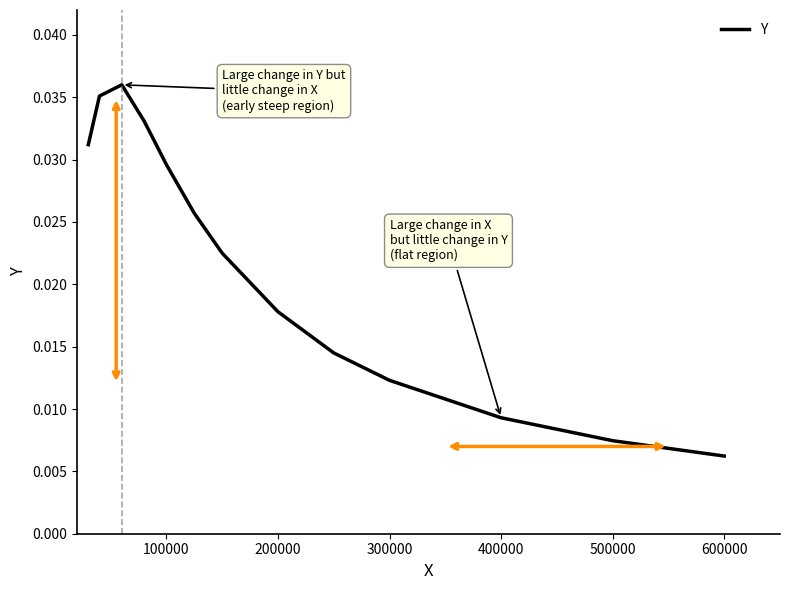

Where is the data nearest to the value 0?

600000